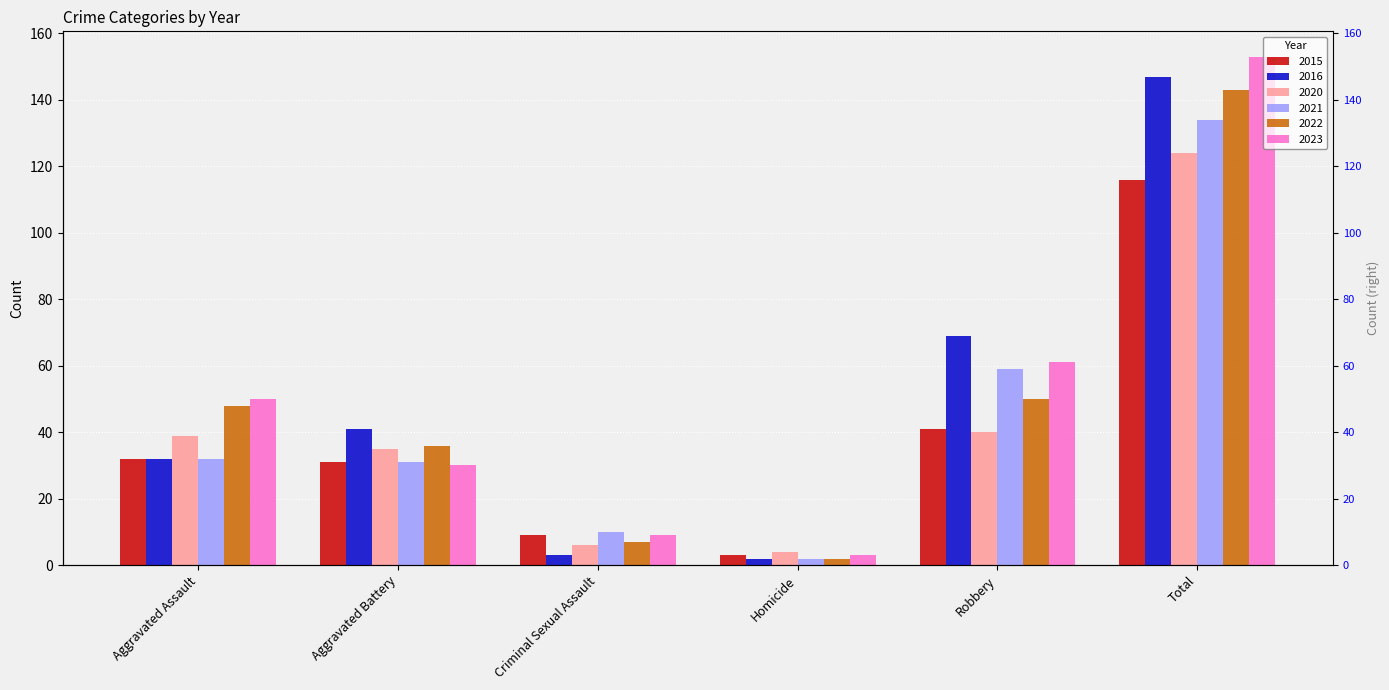

The value of 2021 at Criminal Sexual Assault is 15. True or false?

False